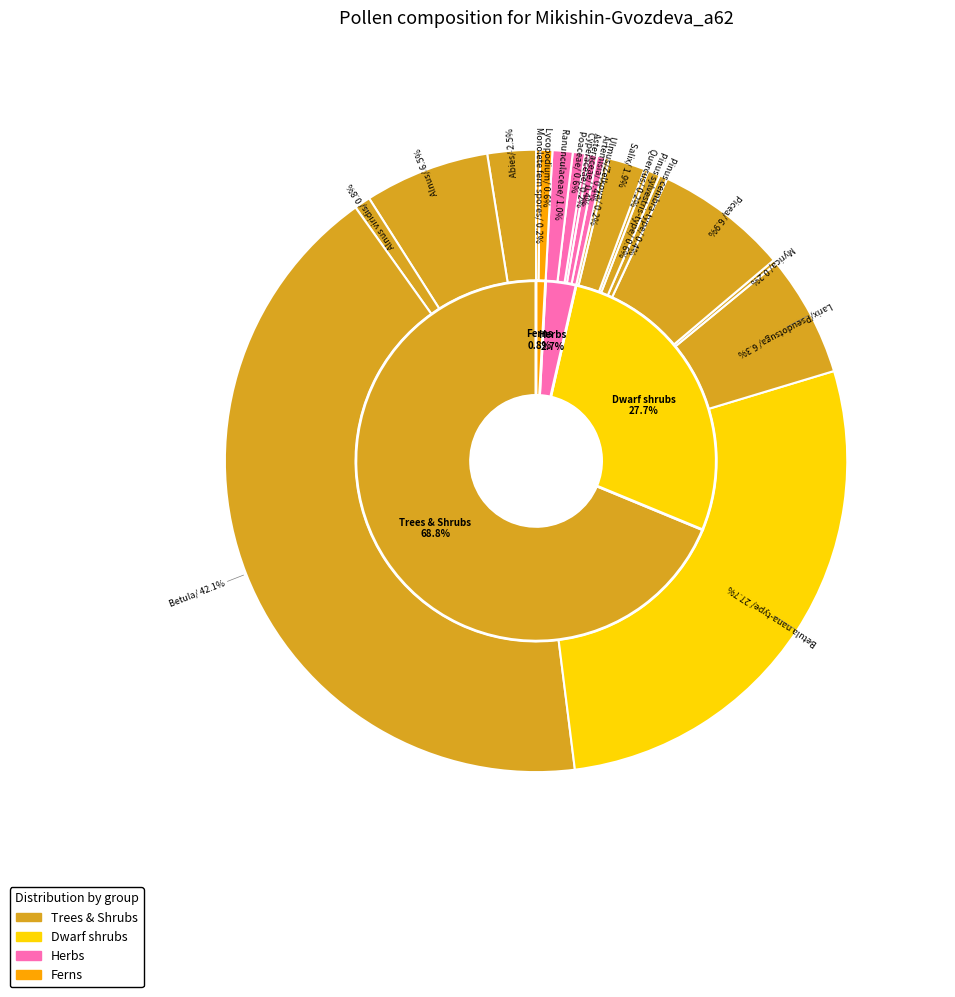

To the nearest percent, what is the average slice percentage?

5%